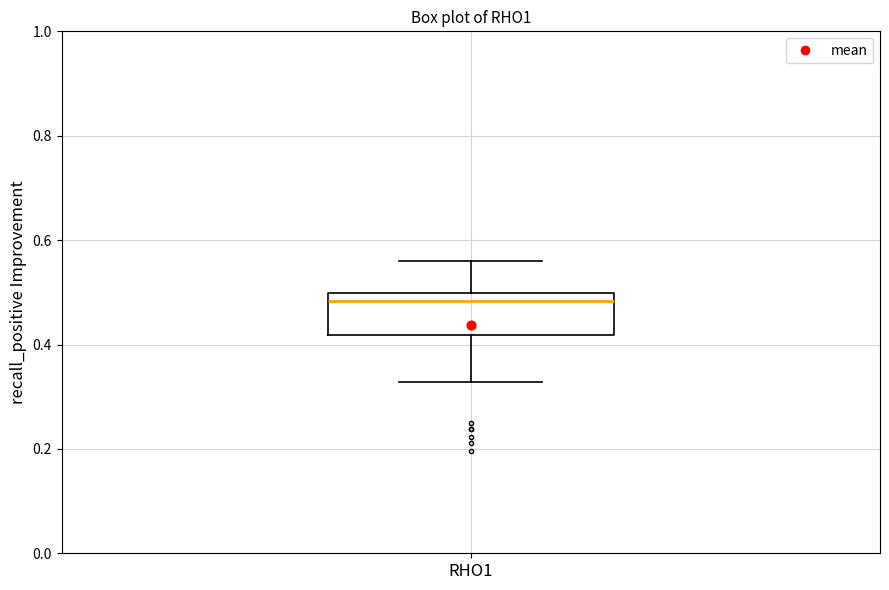

Transcribe this box plot: give where the median line is, the range the box spans, and where the two whiskers end, as read against the y-axis. The values are not printed on the chart, so give them approximately, as read against the axis.

median 0.48, box 0.42 to 0.50, whiskers 0.32 to 0.56